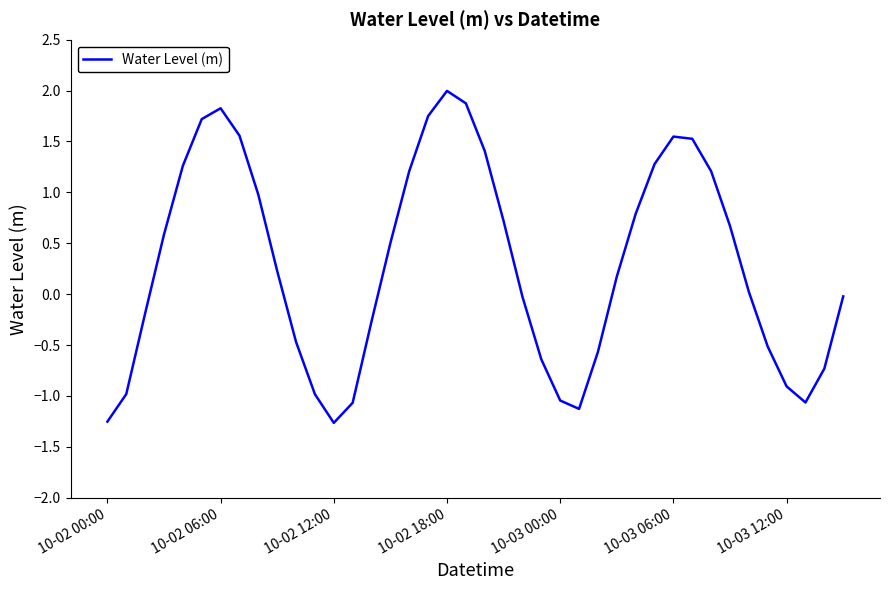

What is the maximum value shown in the chart?

2.0